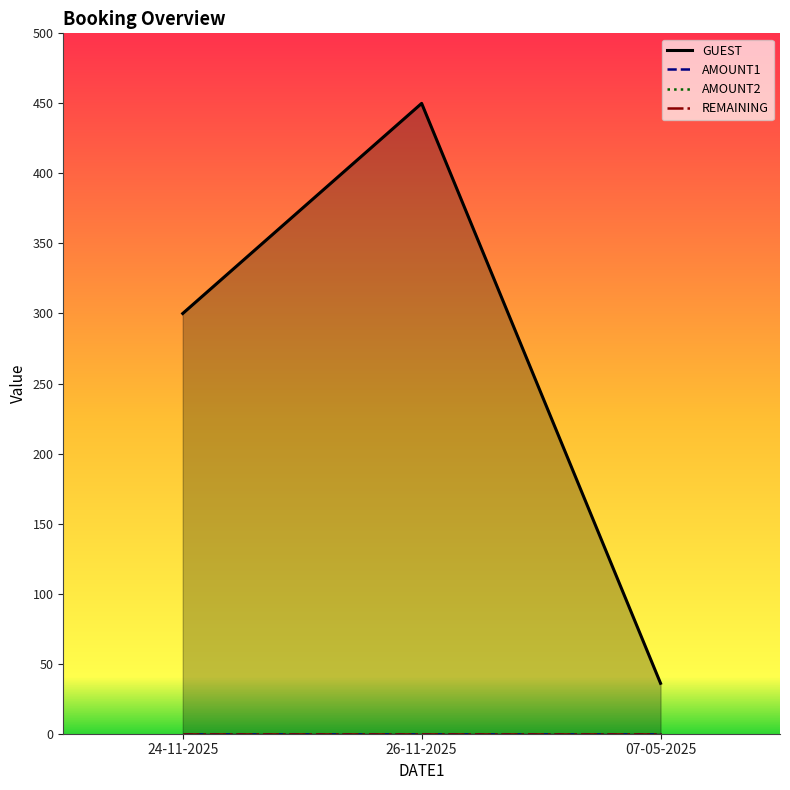

At 24-11-2025, list the series in order from largest to smallest.

GUEST, AMOUNT2, REMAINING, AMOUNT1